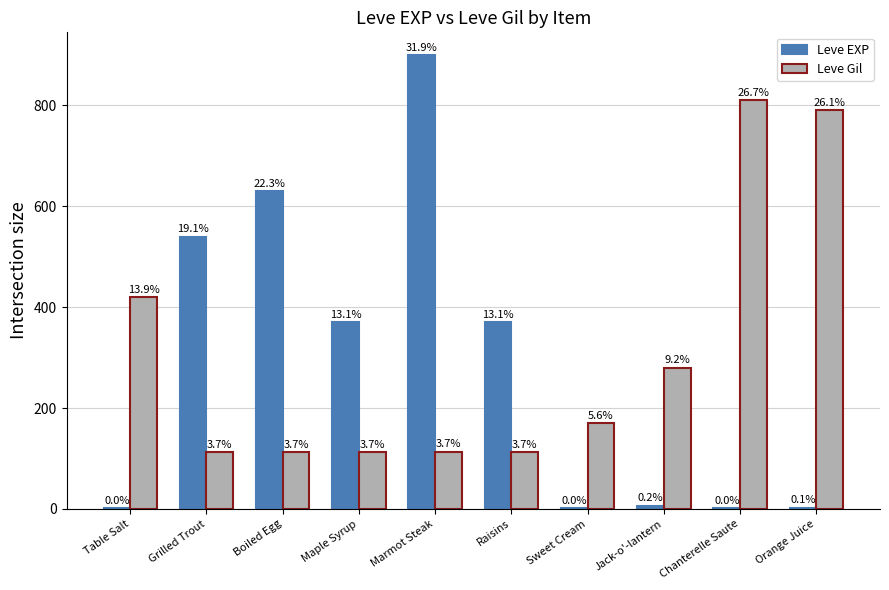

What is the difference between the highest and lowest values at Grilled Trout?

428